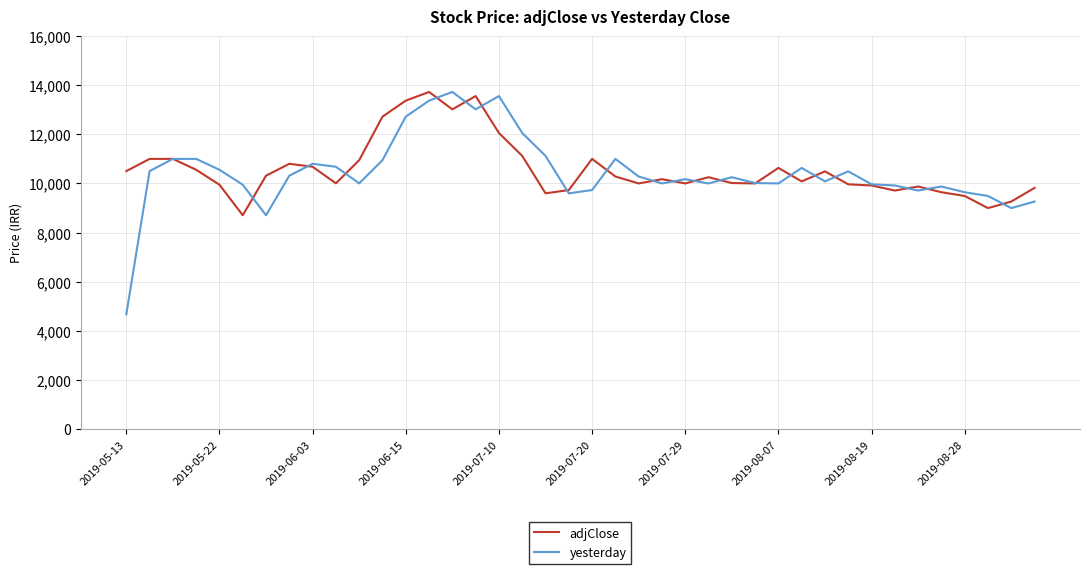

What are all the series names shown in the legend?

adjClose, yesterday